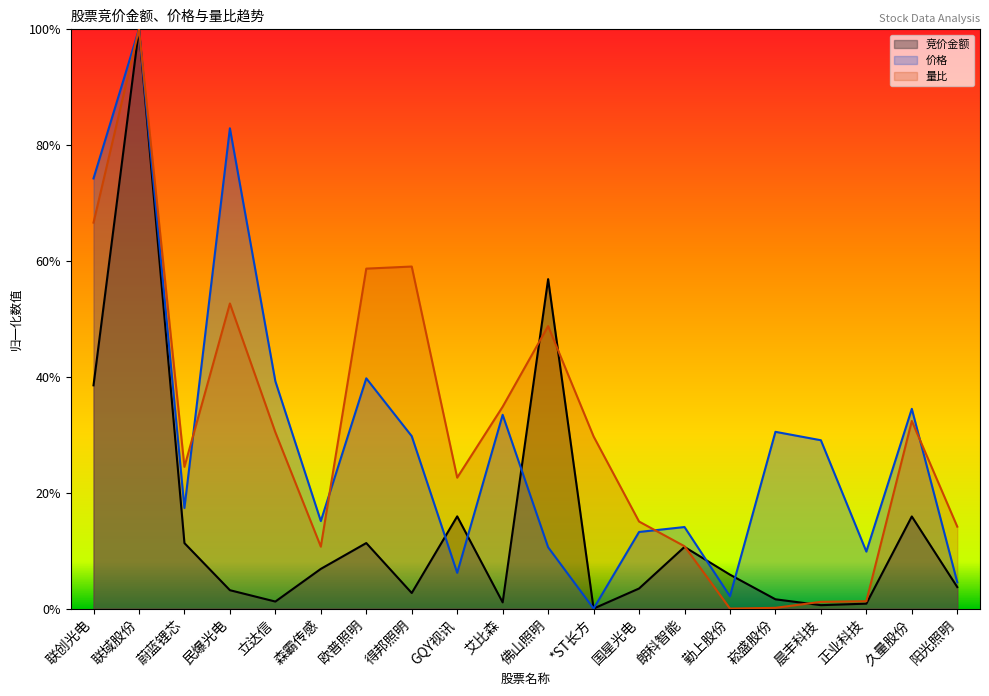

What position from the right is 立达信?

16